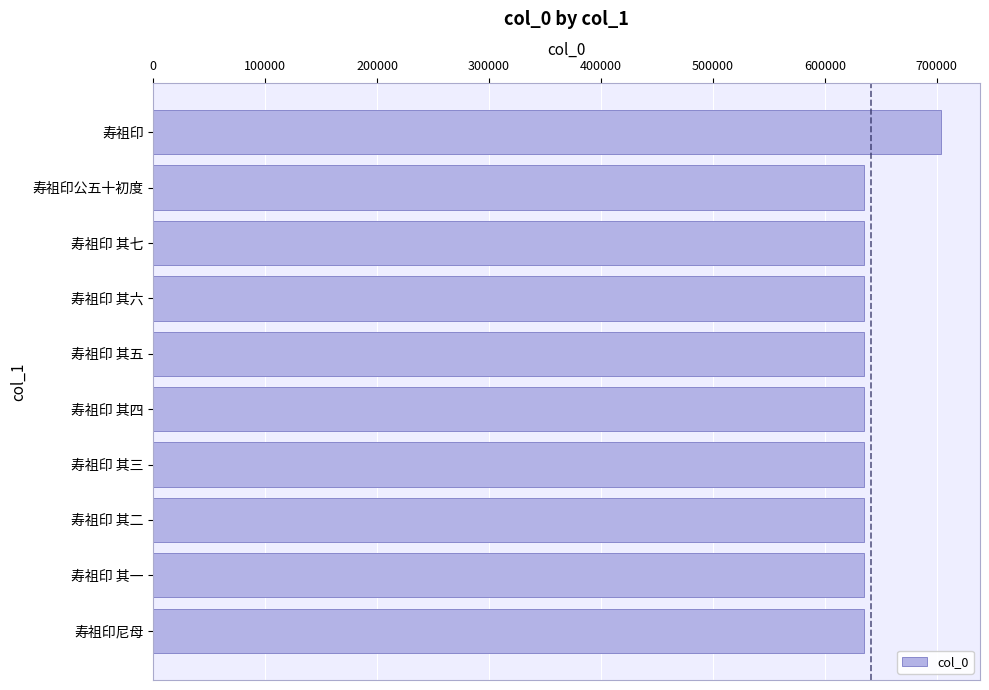

What is the label of the 2nd bar from the top?

寿祖印公五十初度